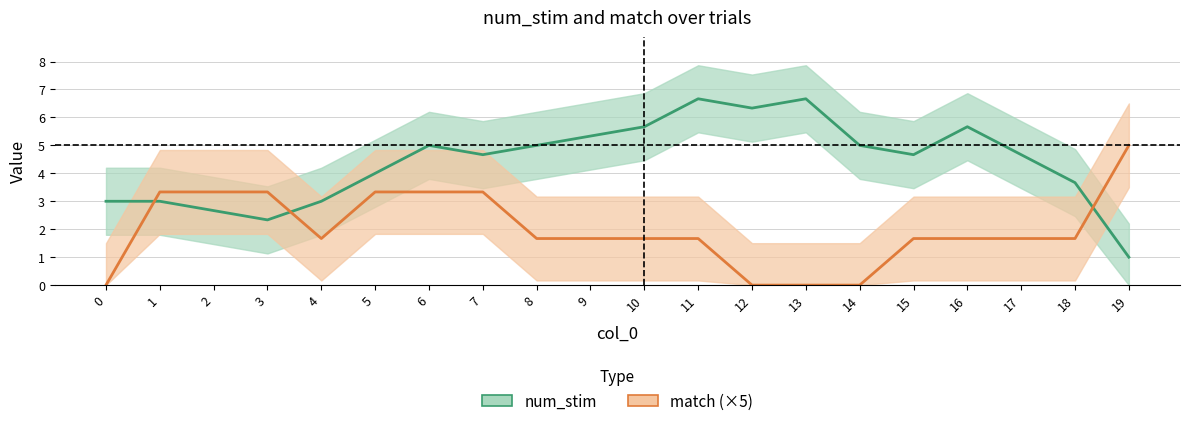

How many match values are between 0 and 1?

20